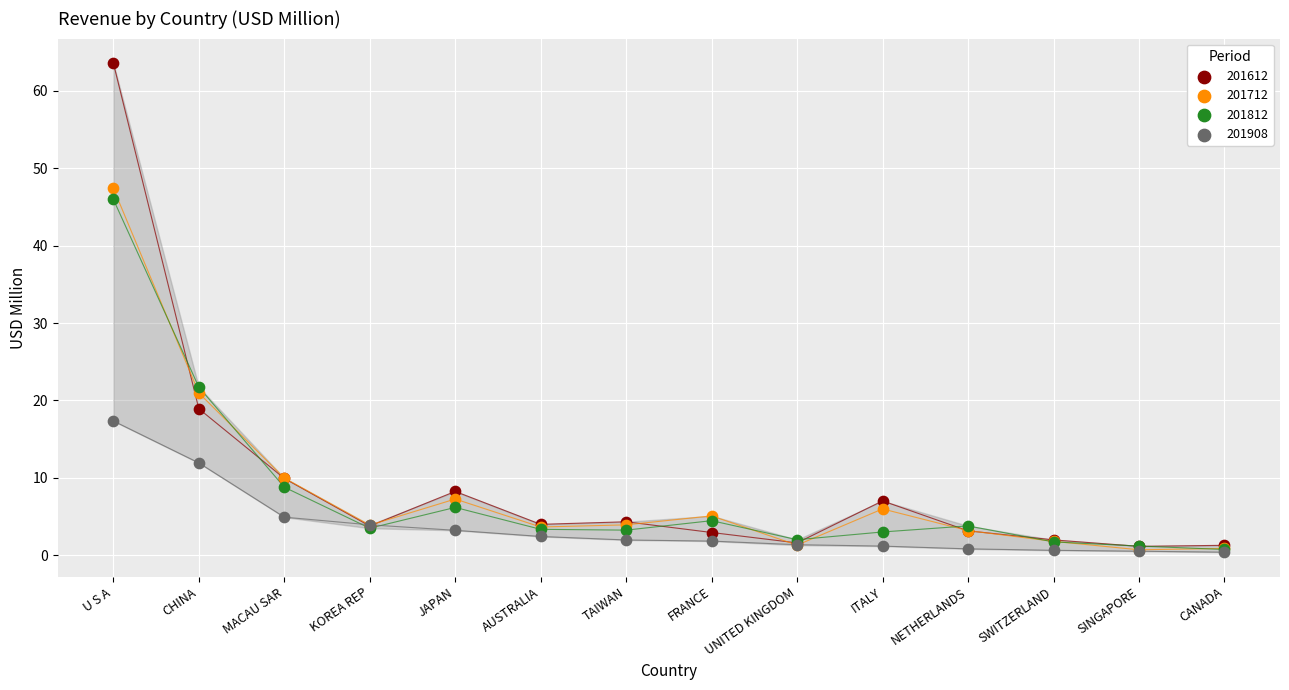

Which series has the widest spread of Y values?

201612